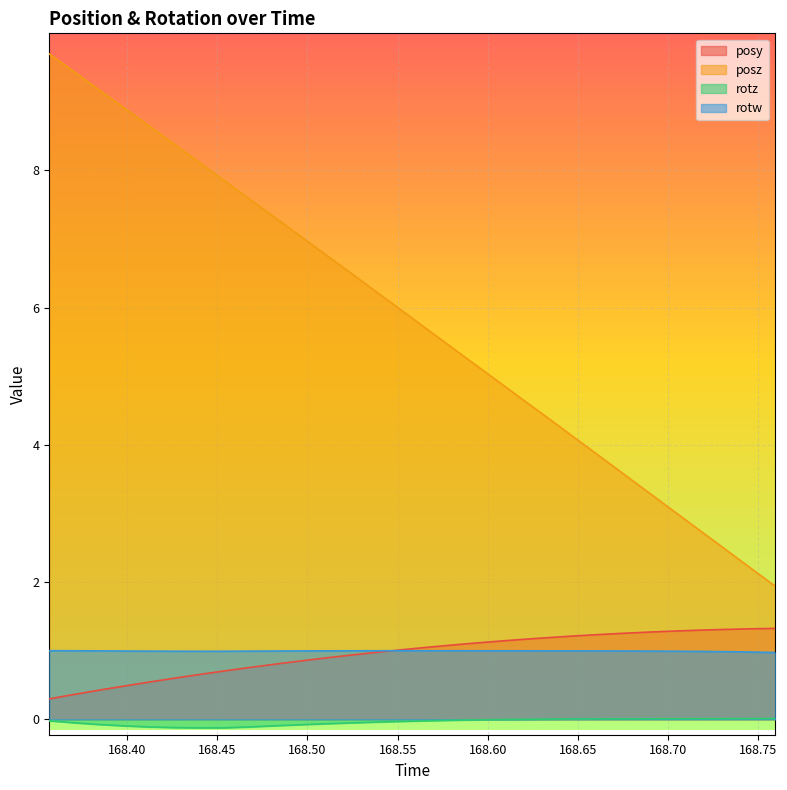

What is the minimum value for rotw?

1.0